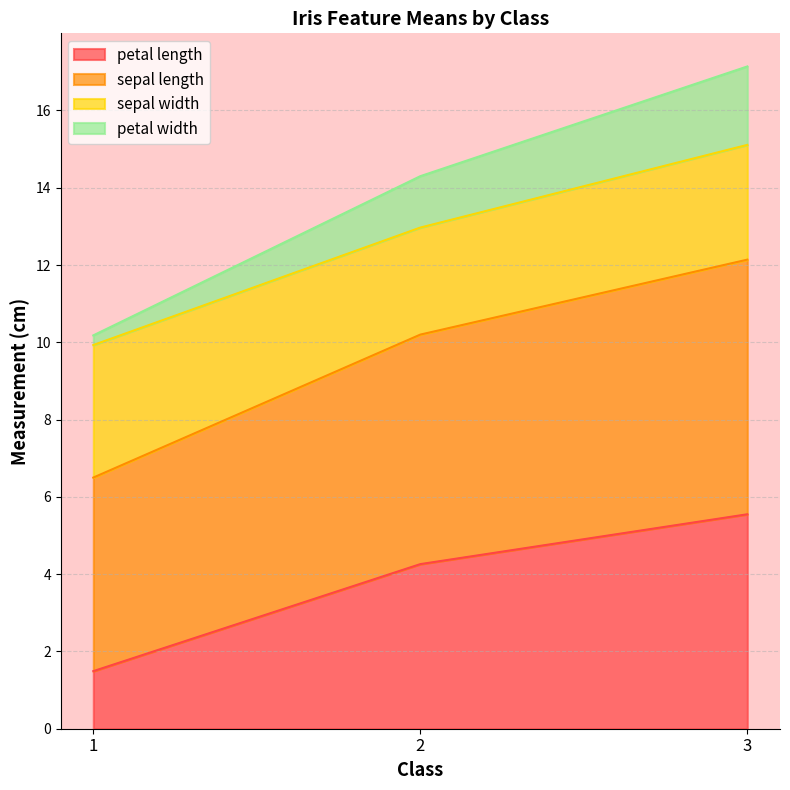

Which category has the highest value in the petal length series?

3